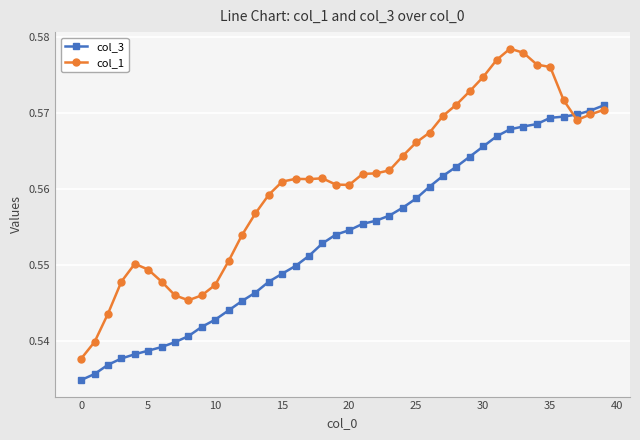

True or false: col_3 and col_1 cross at least once.

True